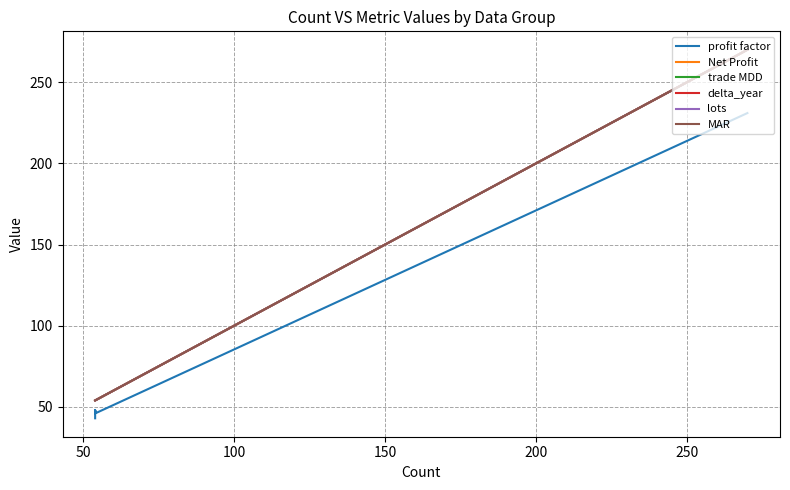

True or false: Net Profit and MAR cross at least once.

False